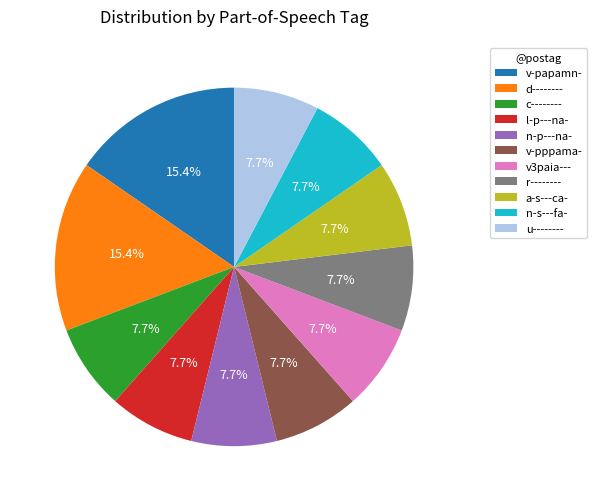

Is there any slice that represents more than half of the pie?

No